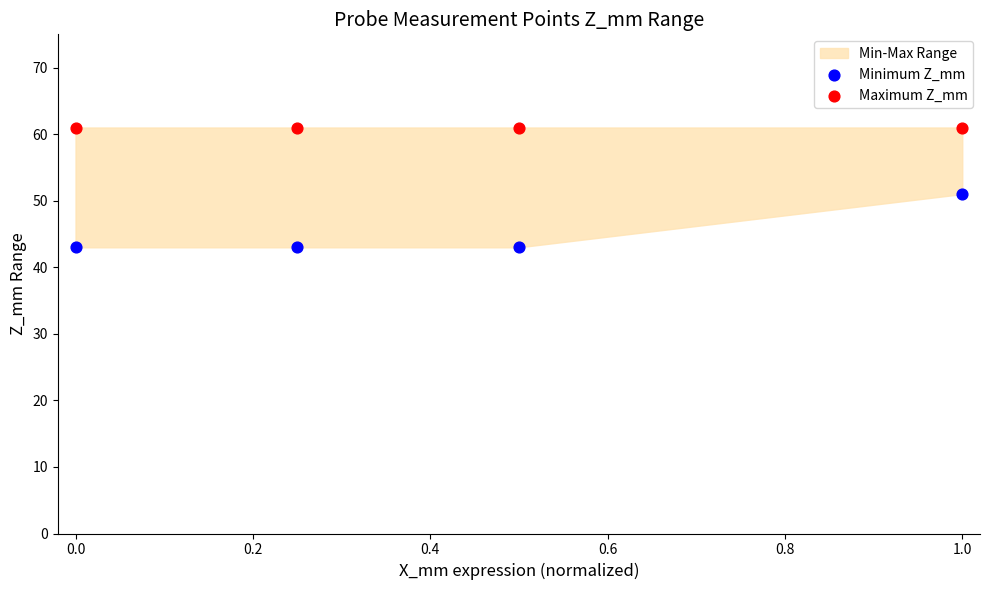

Which series reaches the maximum Y coordinate?

Maximum Z_mm